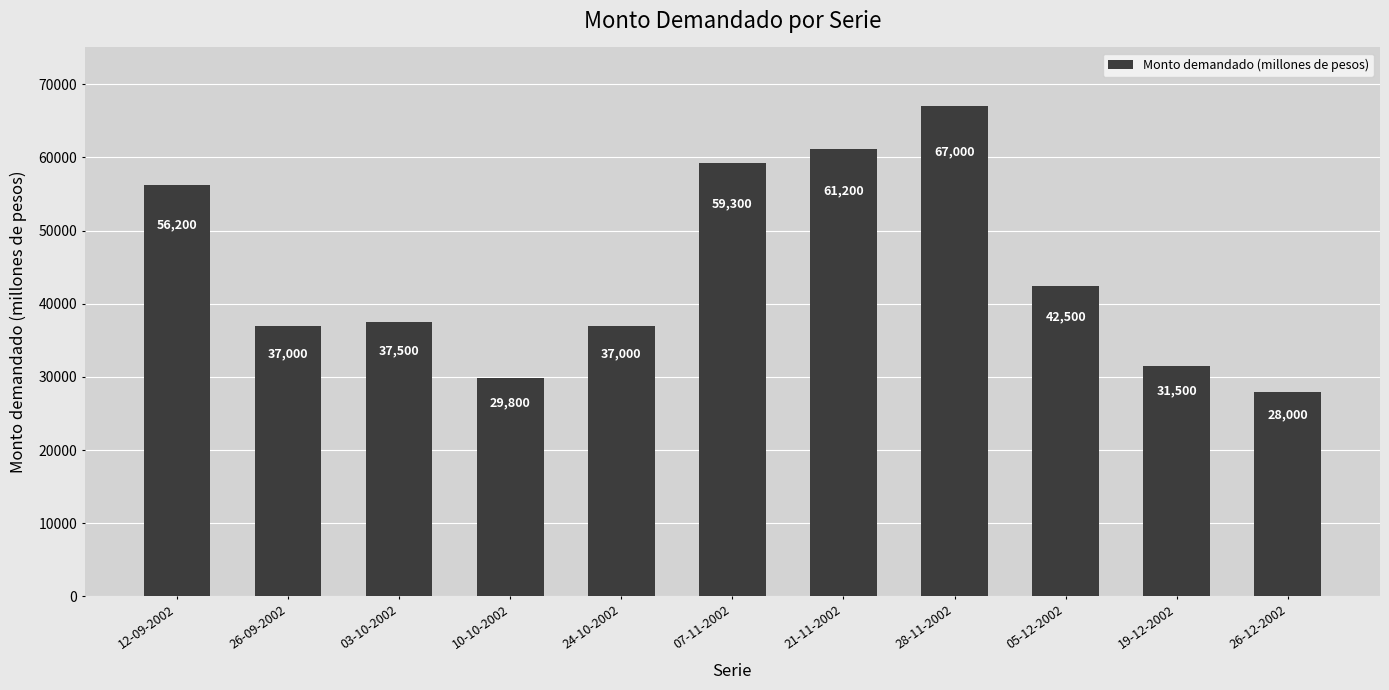

What value does the data have at 21-11-2002, to the nearest 10?

61200